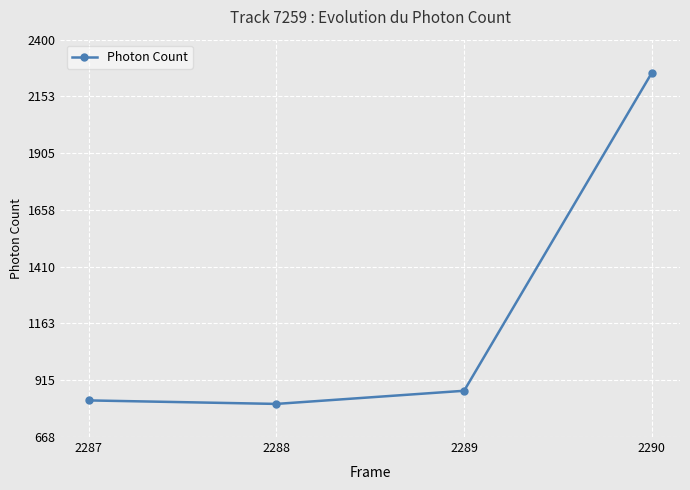

How many lines are shown in the chart?

1